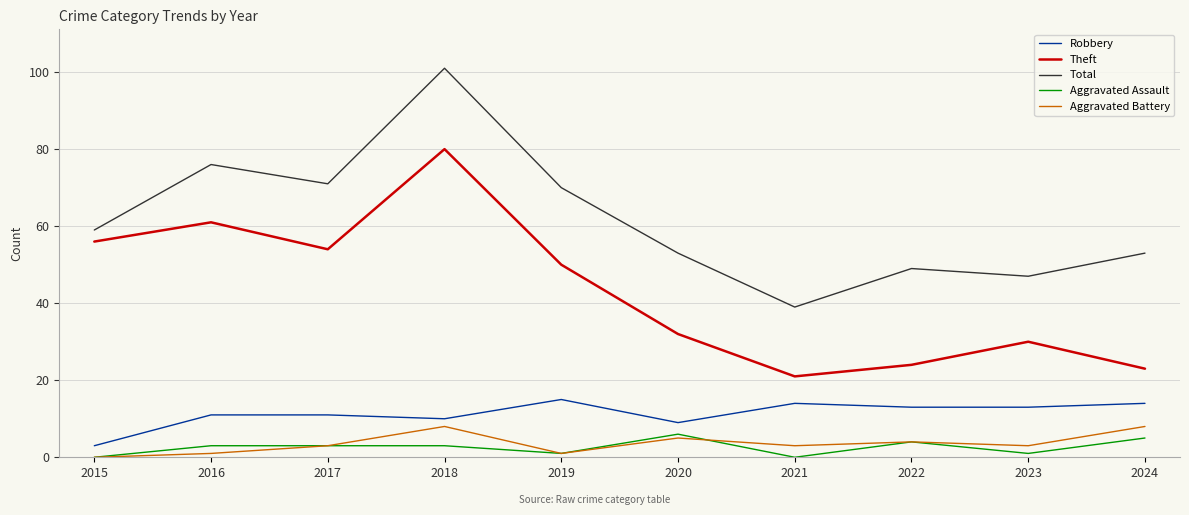

At which label does Theft reach its peak?

2018